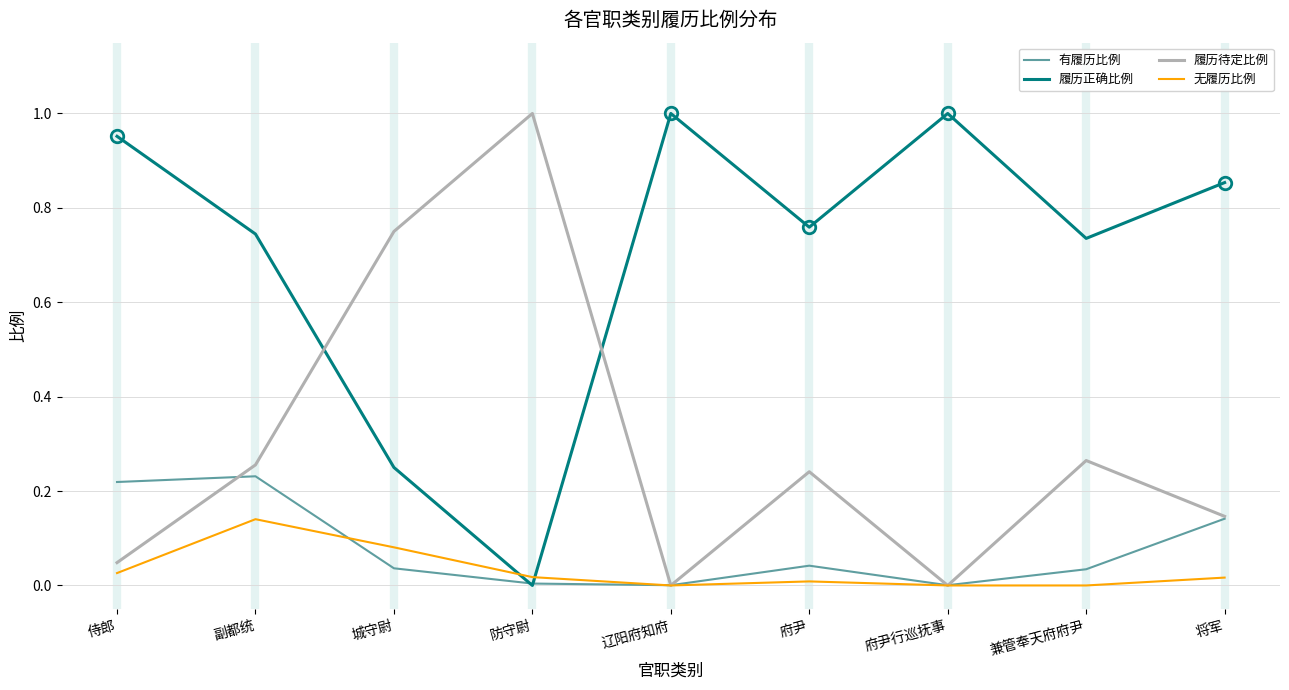

The 无履历比例 series shows 0.1 at 兼管奉天府府尹. True or false?

False